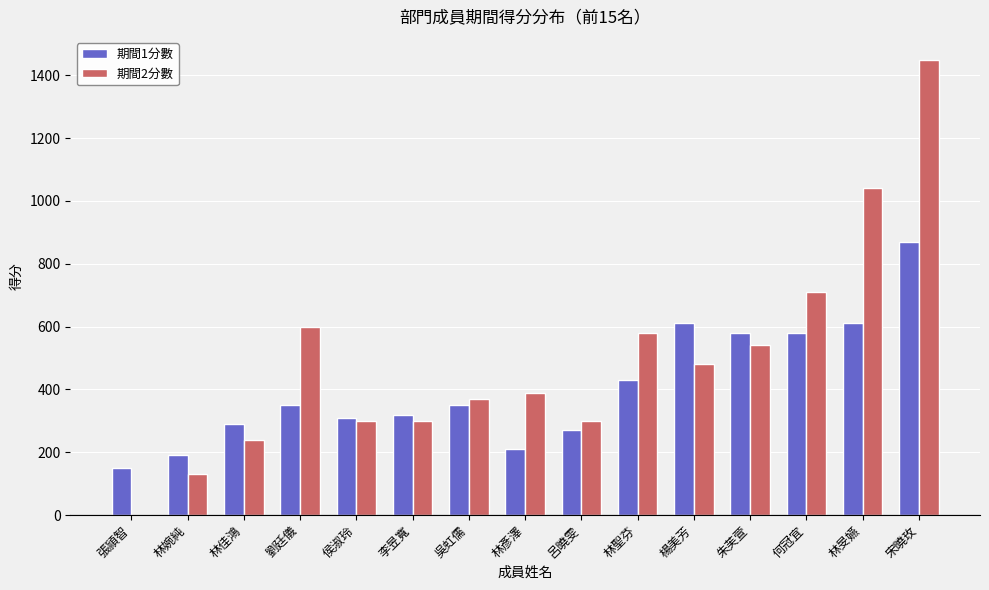

Reading left to right, transcribe all the data shown in this chart.

期間1分數: 150	190	290	350	310	320	350	210	270	430	610	580	580	610	870
期間2分數: 0	130	240	600	300	300	370	390	300	580	480	540	710	1040	1450